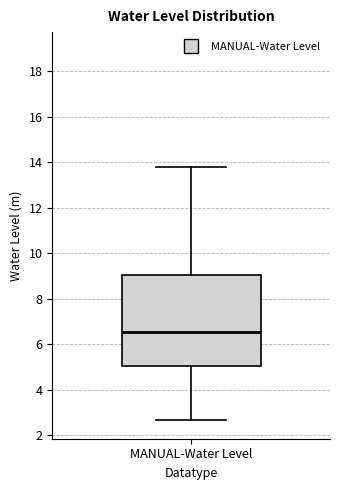

Transcribe this box plot: give where the median line is, the range the box spans, and where the two whiskers end, as read against the y-axis. The values are not printed on the chart, so give them approximately, as read against the axis.

median 6.6, box 5.0 to 9.0, whiskers 2.6 to 13.8